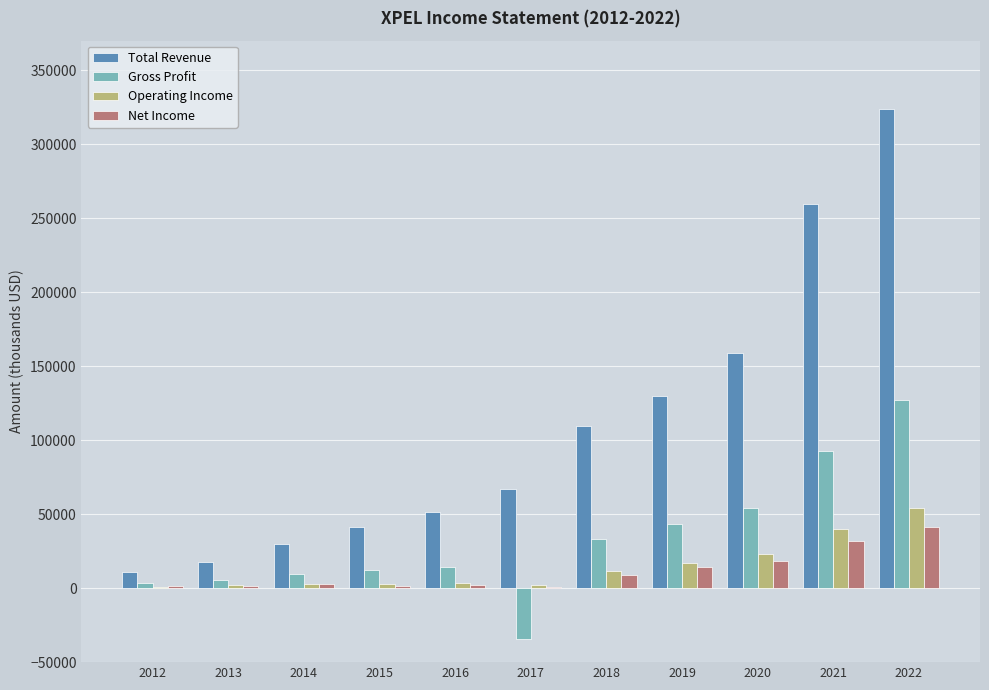

What is the sum of all Total Revenue values?

1200800